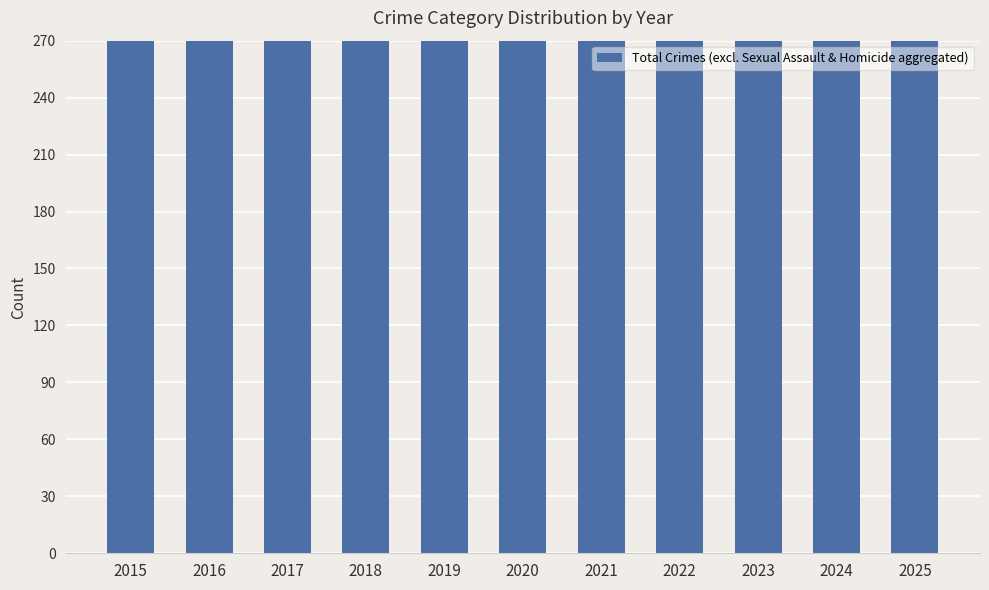

How many data points are less than 445?

5